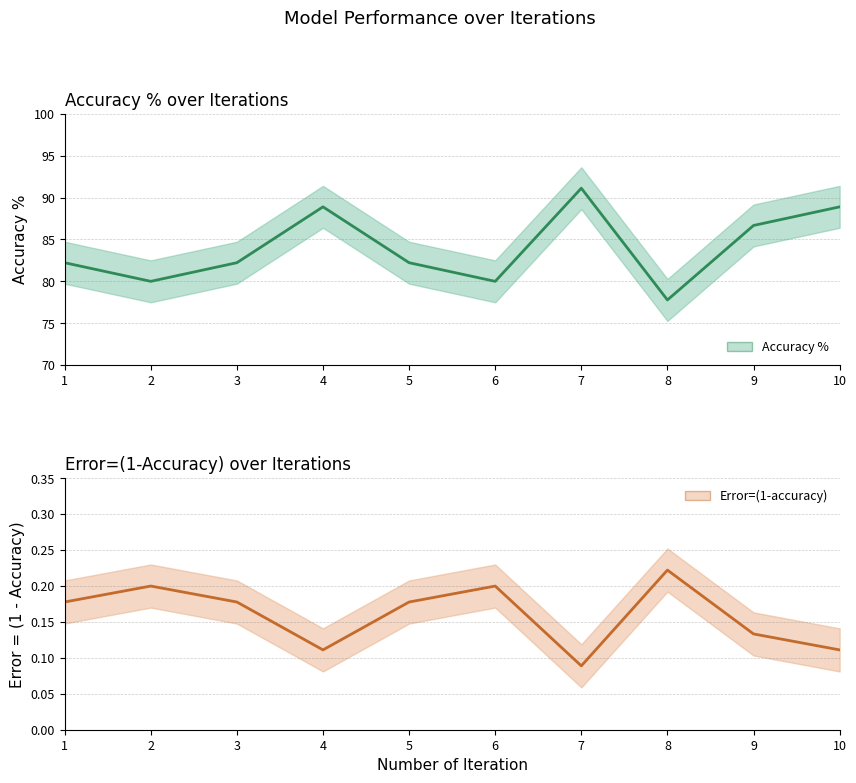

Does the chart display data point markers on the line(s)?

No